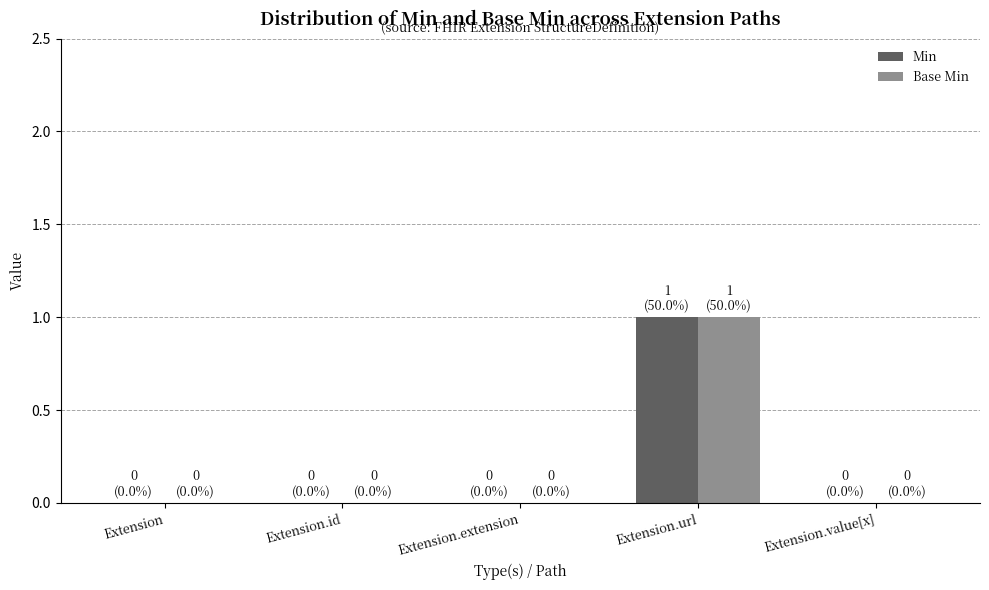

The value of Min at Extension.url is 1. True or false?

True